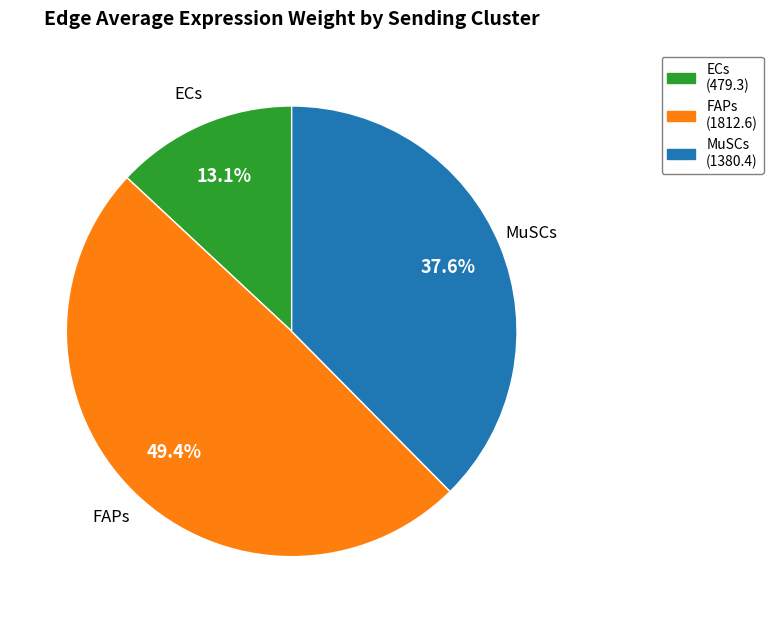

To the nearest percent, what is the difference between the largest and smallest slice percentages?

36%